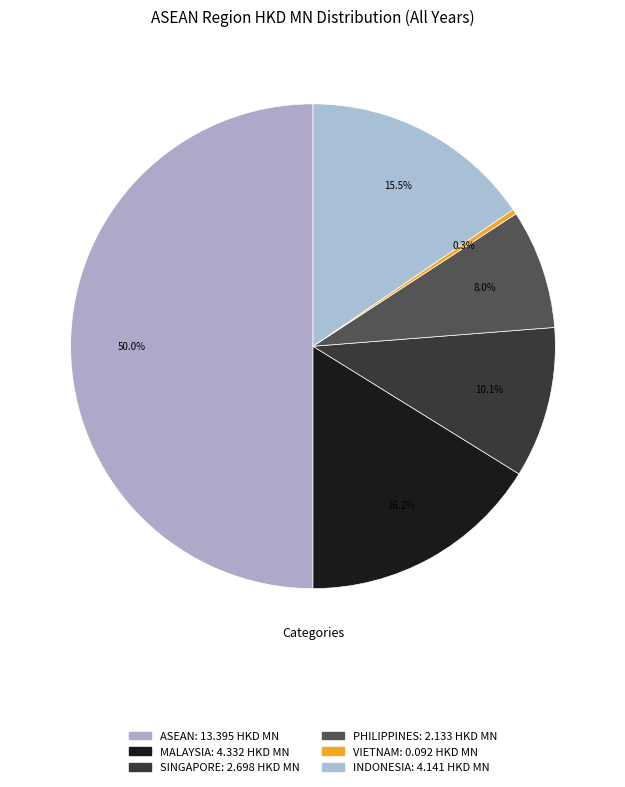

Count the number of slices in the pie.

6